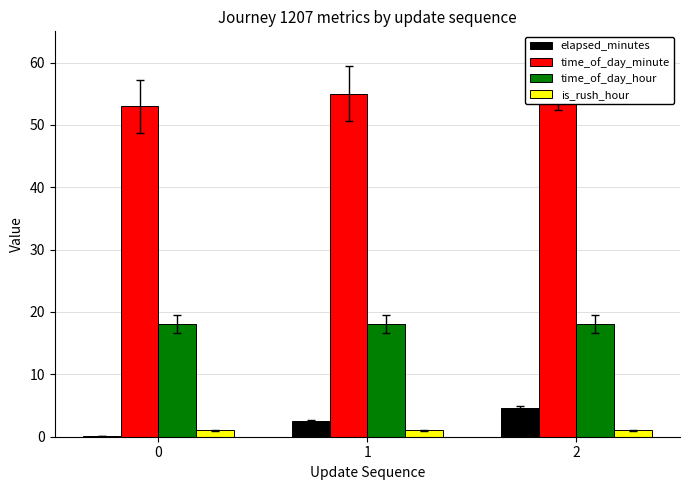

What is the greatest value displayed?

57.0